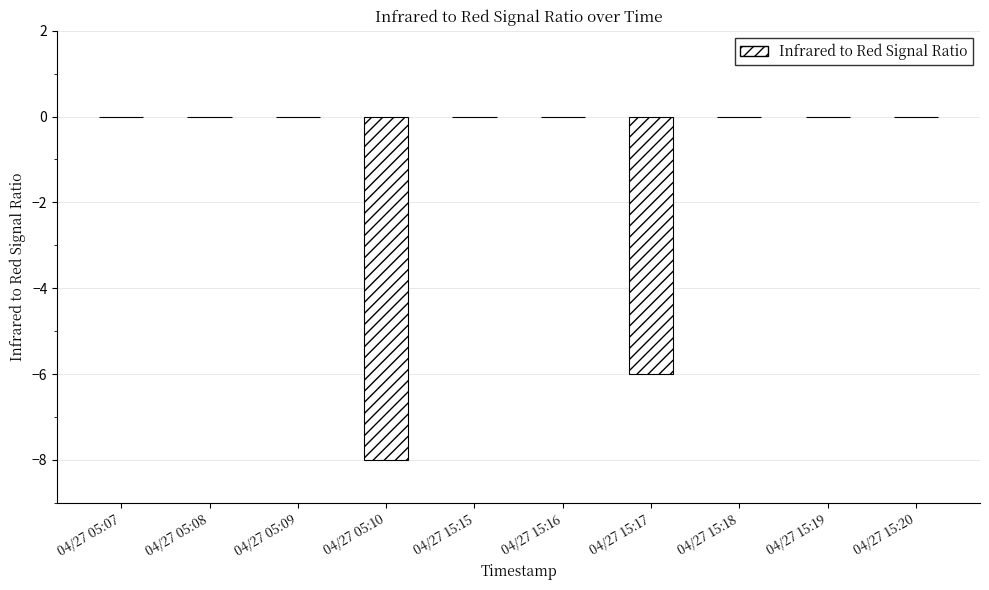

Count the number of data series in this chart.

1